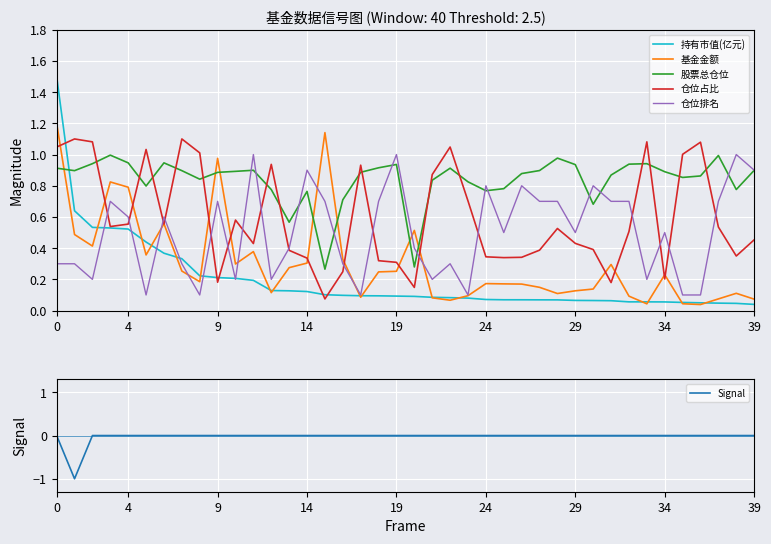

How many intersections are there between 仓位占比 and 股票总仓位?

15